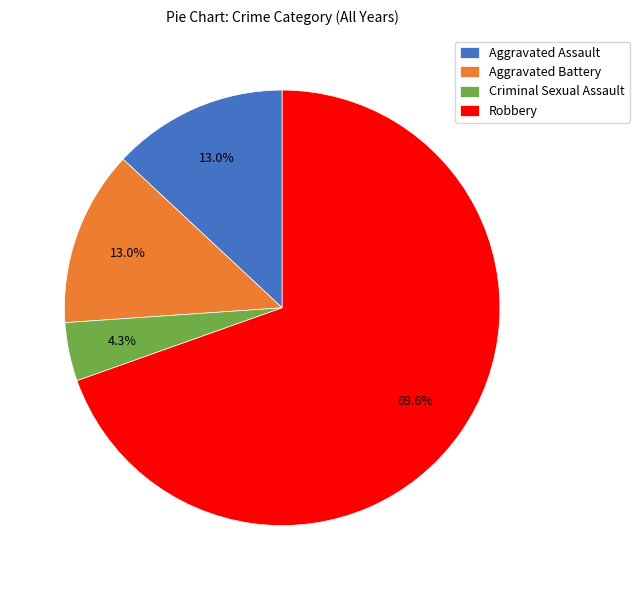

To the nearest percent, what portion does Robbery represent?

70%